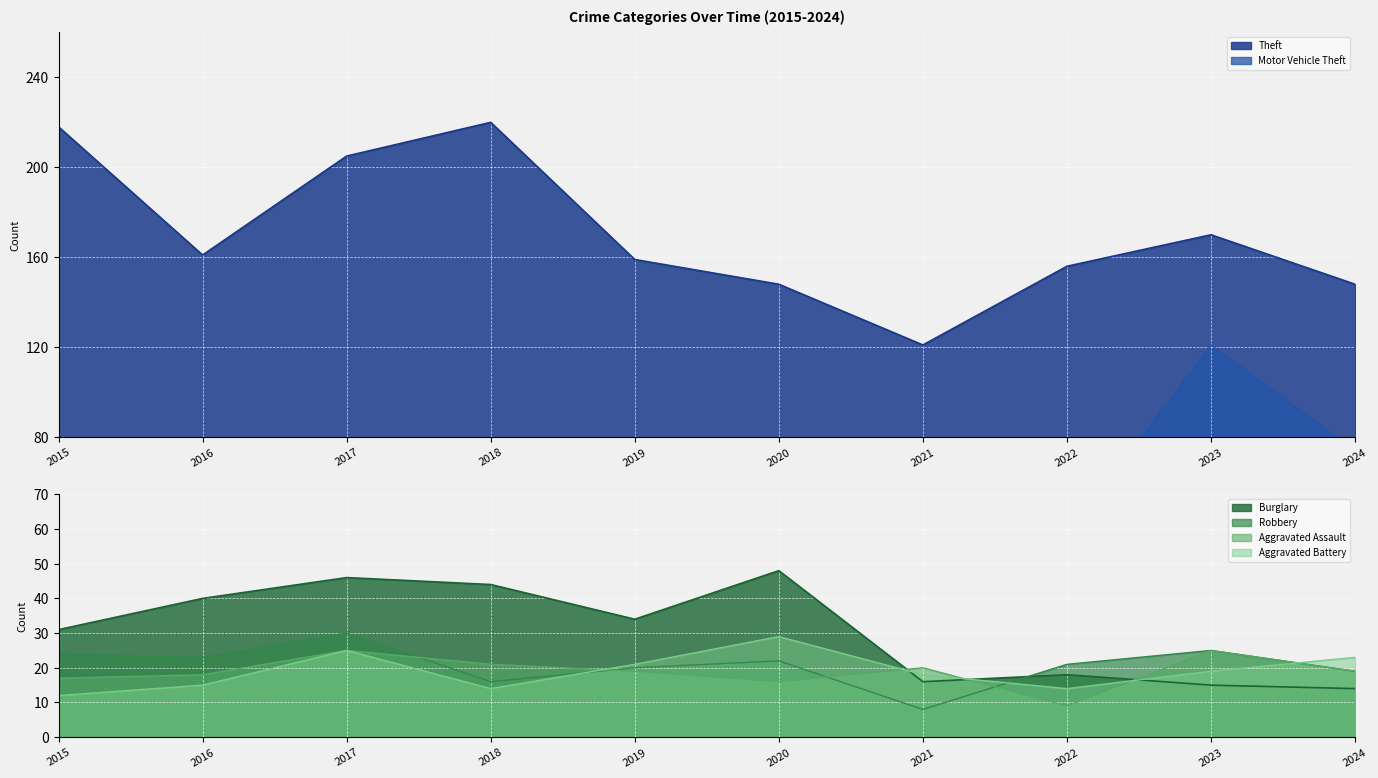

Which series has the widest spread of values?

Theft